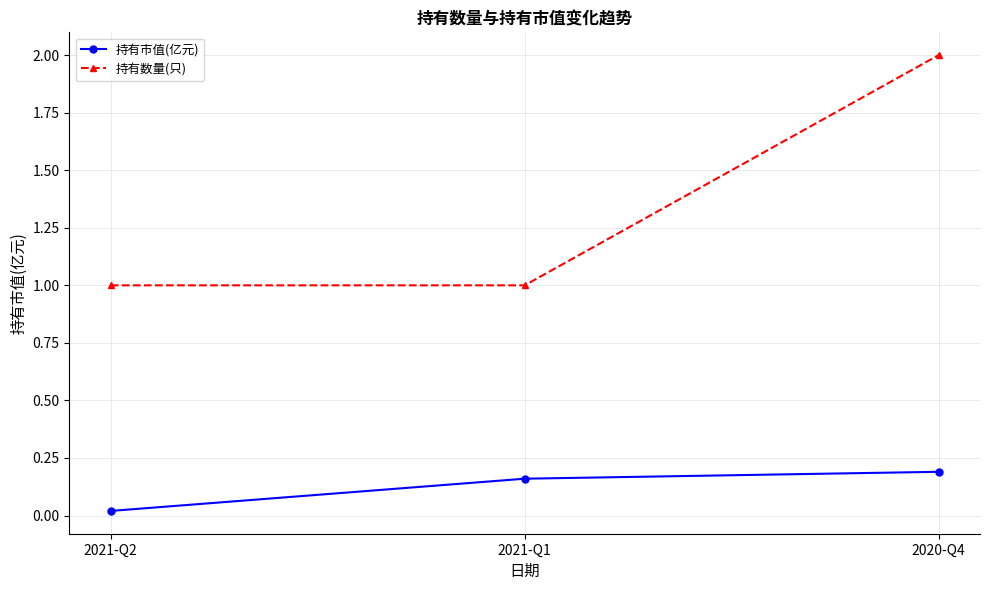

Is it true that 持有市值(亿元) equals 0.0 at 2020-Q4?

False